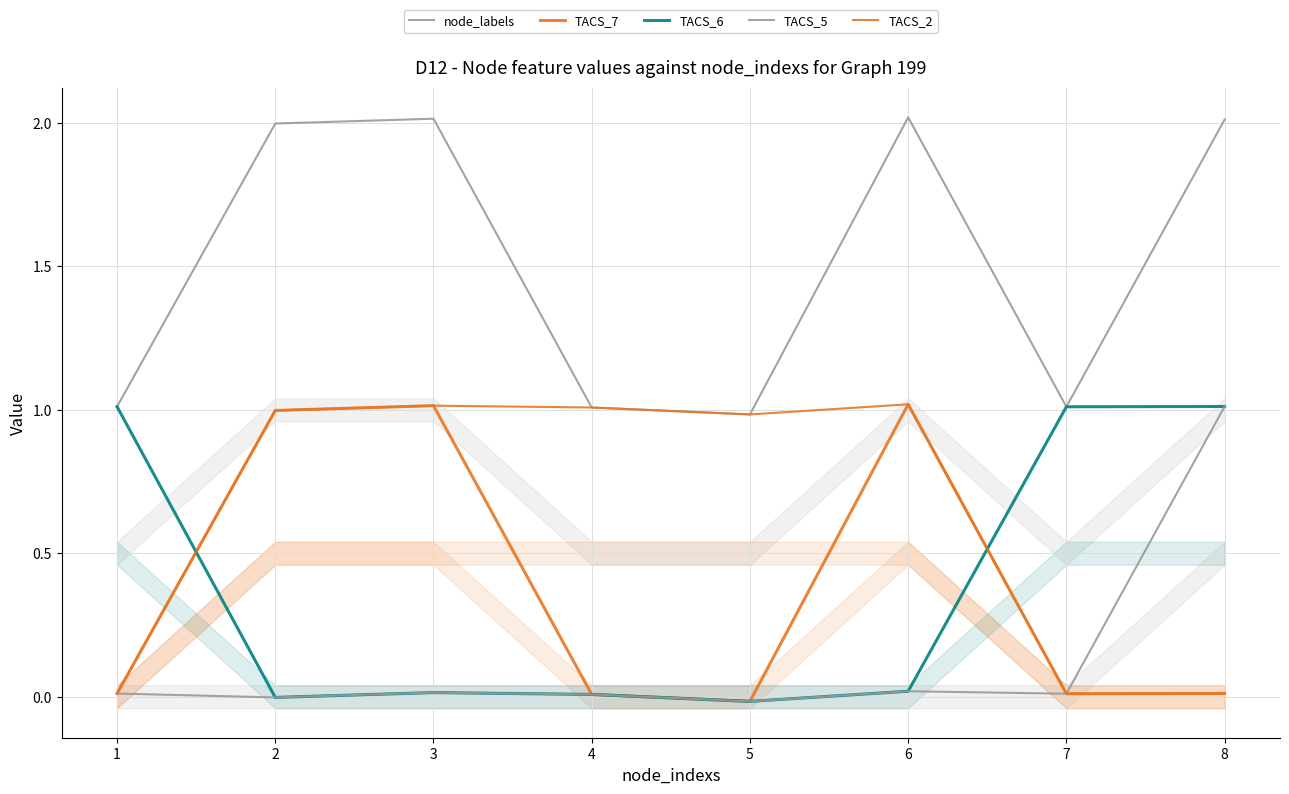

True or false: node_labels has more than 1 points higher than both neighbors.

True